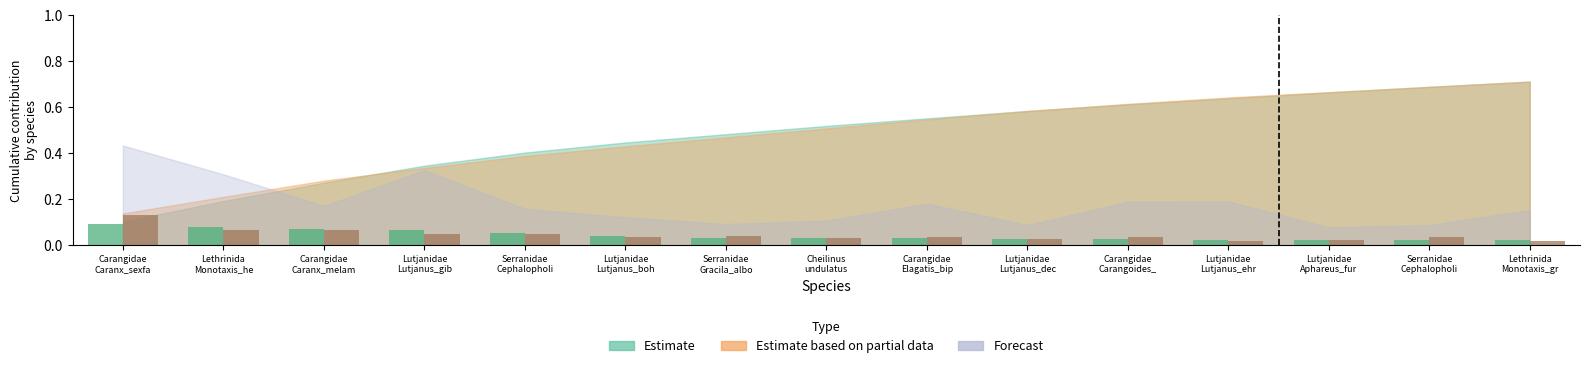

What are all the series names shown in the legend?

Estimate, Estimate based on partial data, Forecast